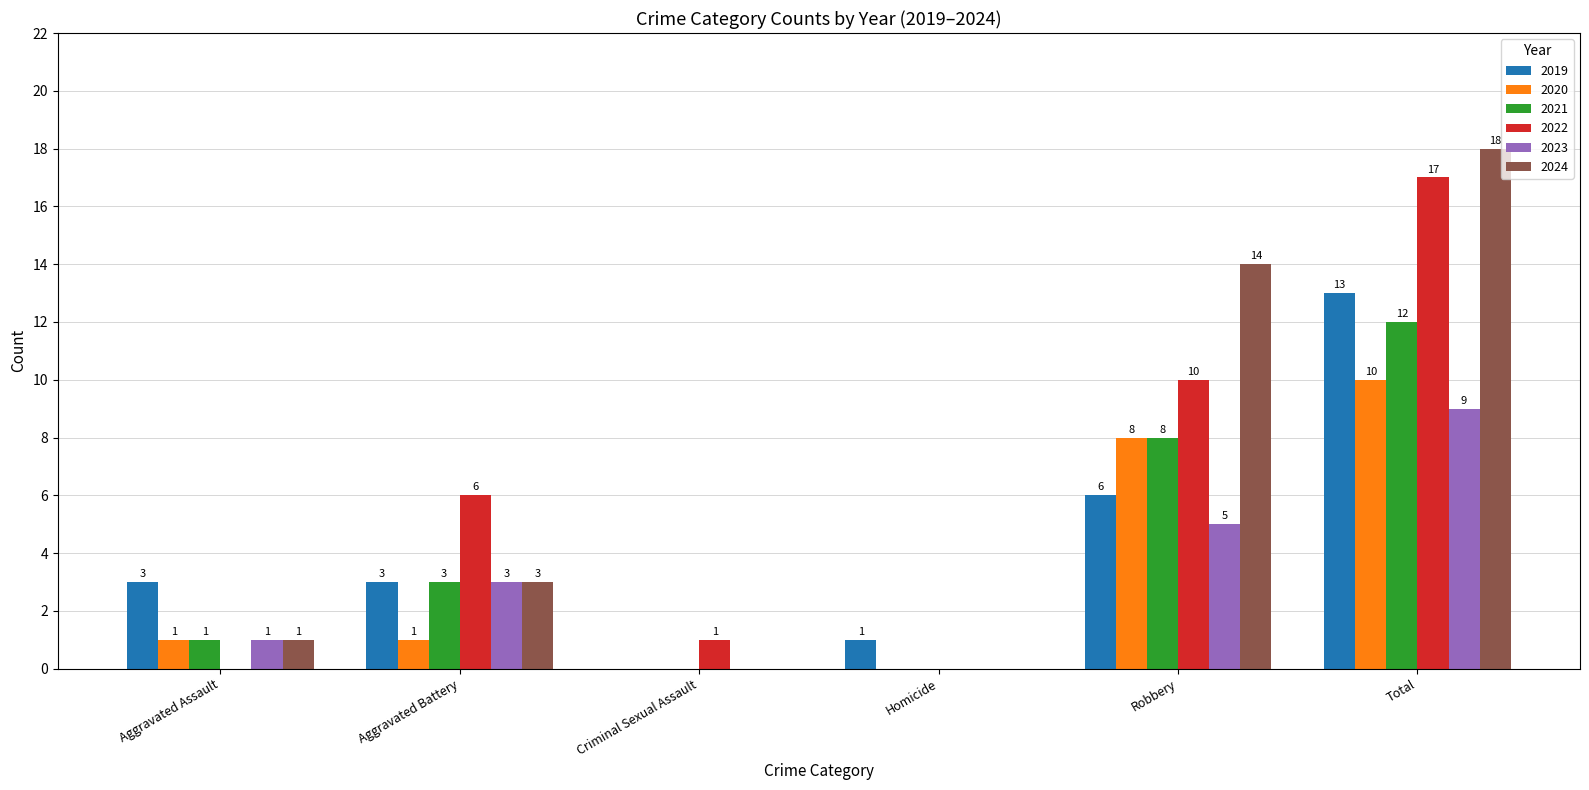

How many categories are shown in the chart?

6